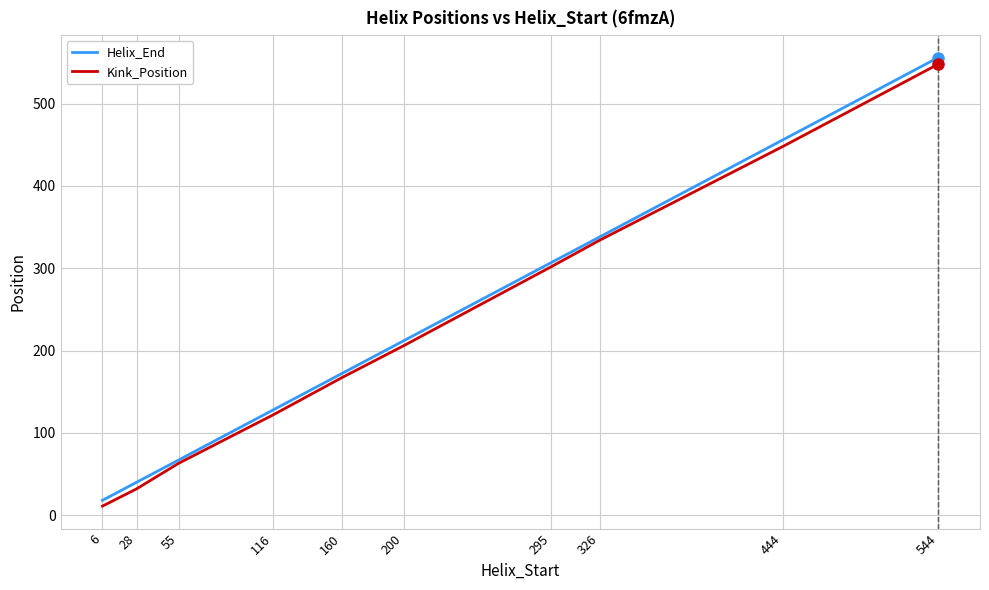

Reading left to right, what are all the values shown in this chart?

Helix_End: 18	40	67	128	172	212	307	338	456	556
Kink_Position: 11	32	63	122	167	206	302	334	448	548